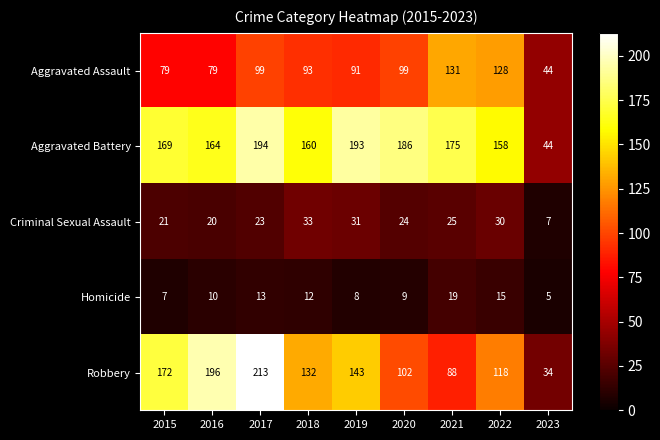

At which category is the sum across all series the highest?

2017